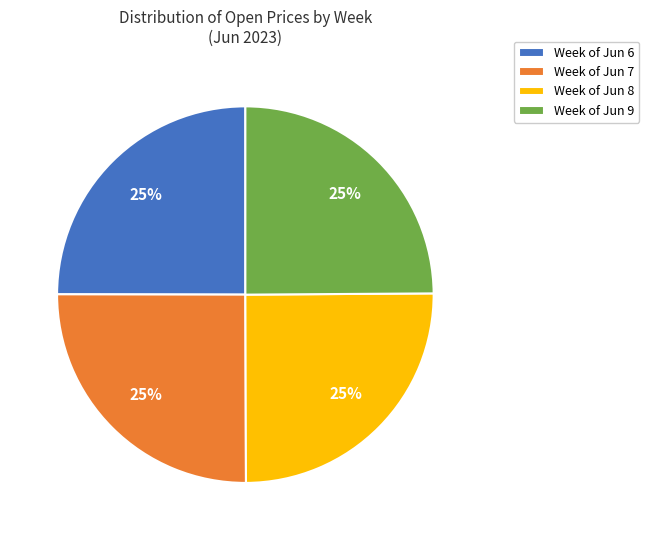

Count the number of slices in the pie.

4